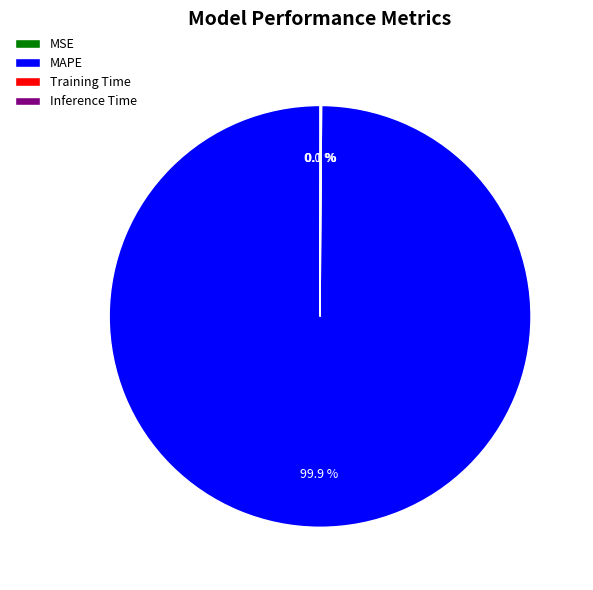

Which slice is the largest?

MAPE